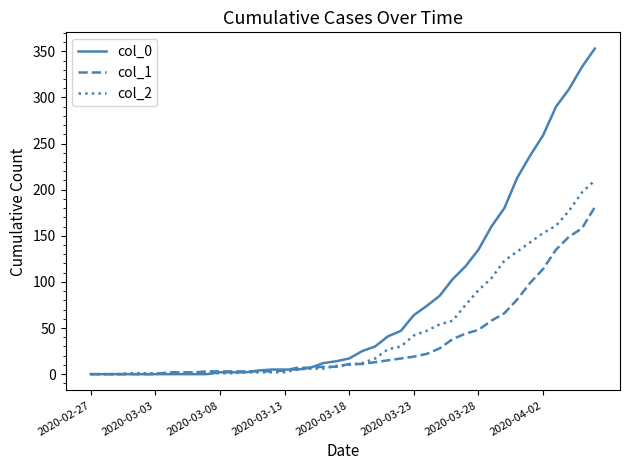

Rank the series by their average value, from highest to lowest.

col_0, col_2, col_1